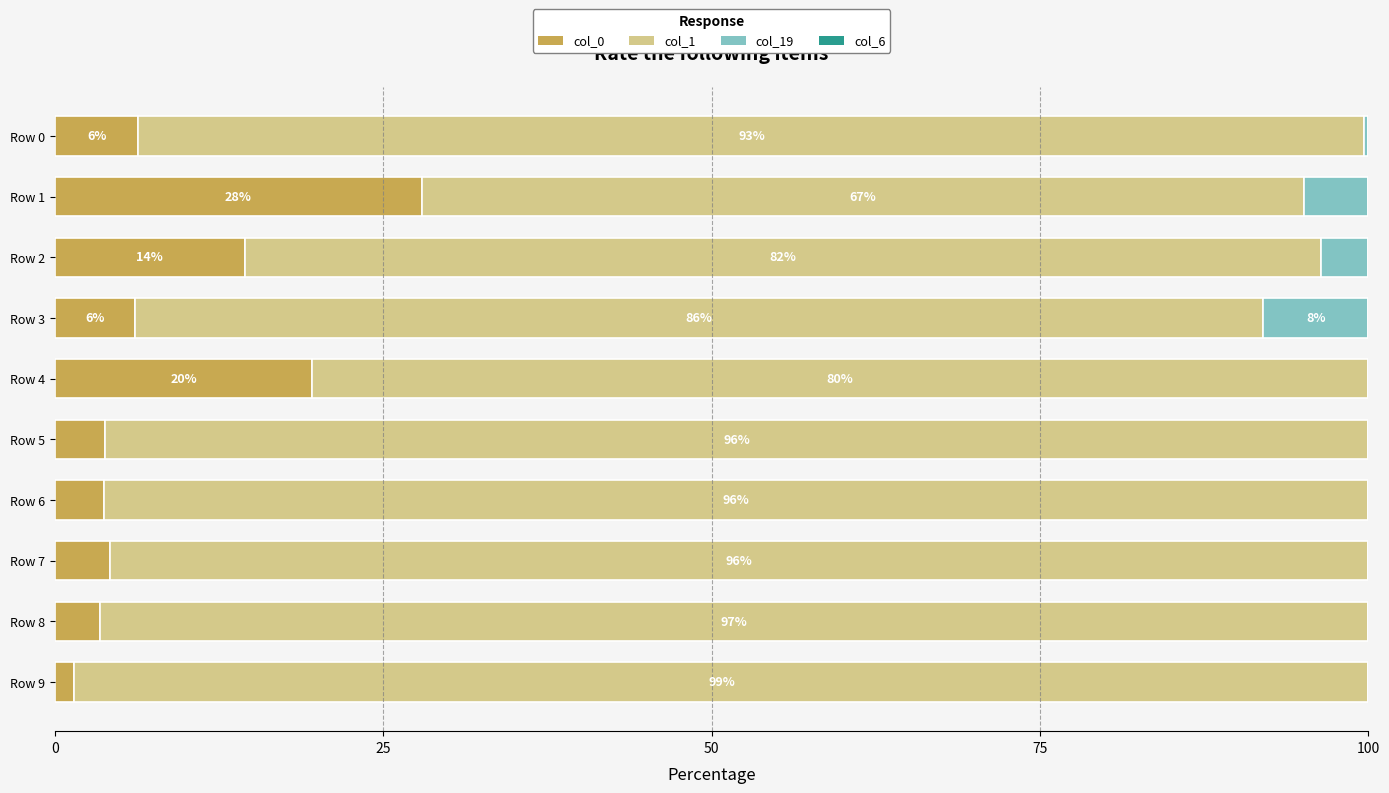

What is the total value across all series at Row 2?

100.0